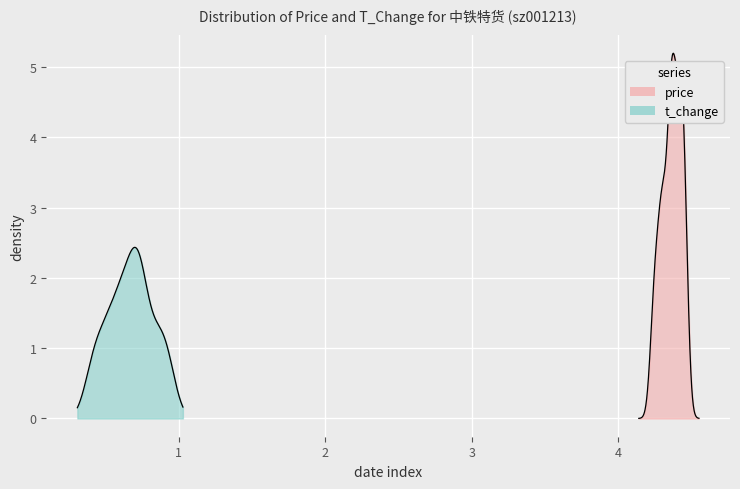

What is the sum of the price values at 2022-11-02 and 2022-10-28?

8.6